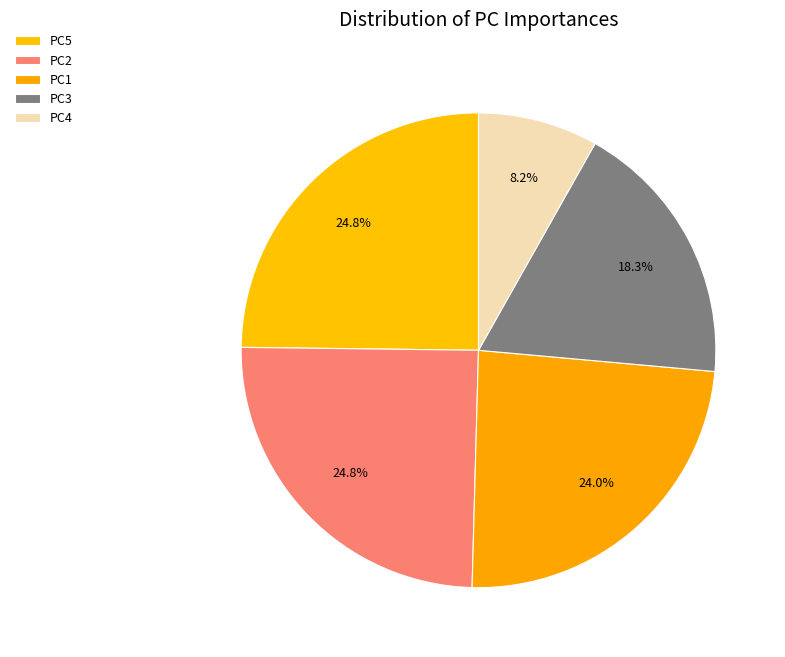

Combined, what portion of the pie is PC2 and PC1?

48.8%